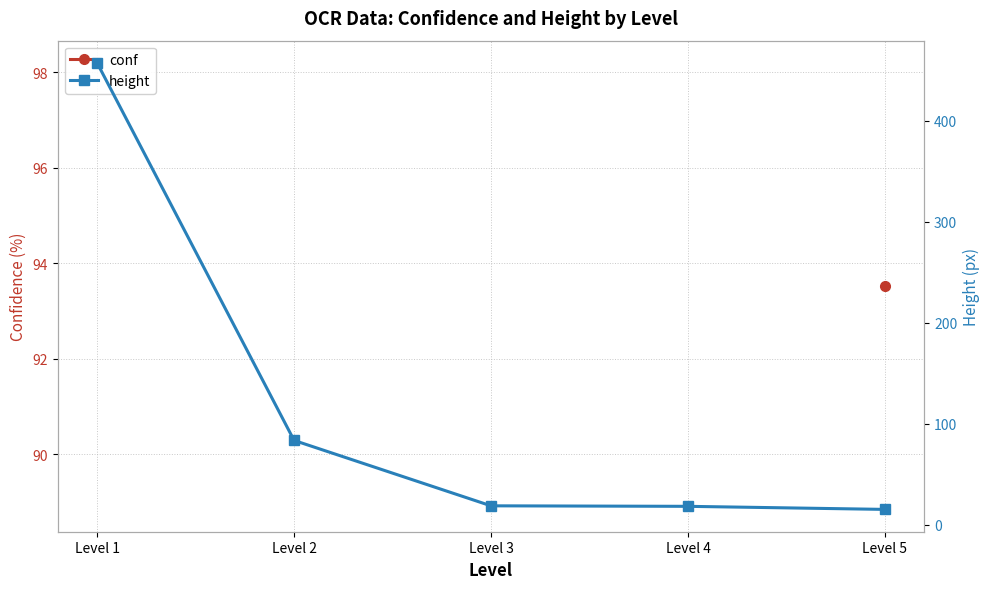

Is the value of conf at Level 5 greater than the value of height at Level 2?

Yes